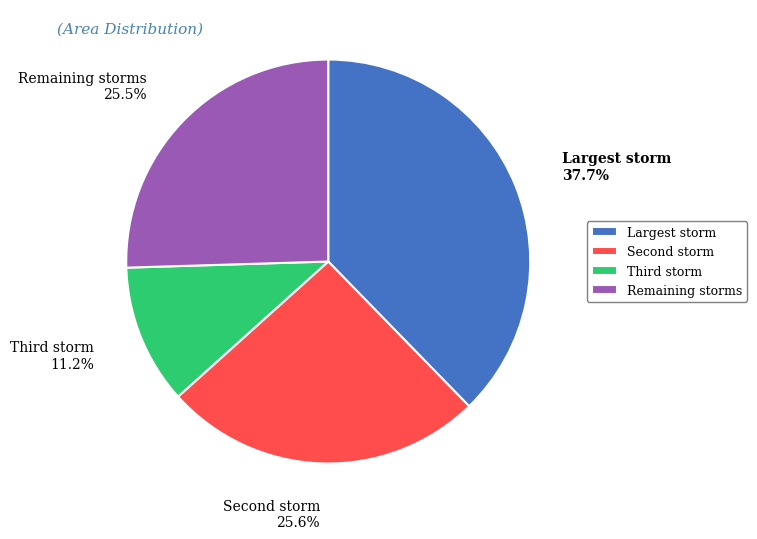

What is the largest slice in the pie chart?

Largest storm